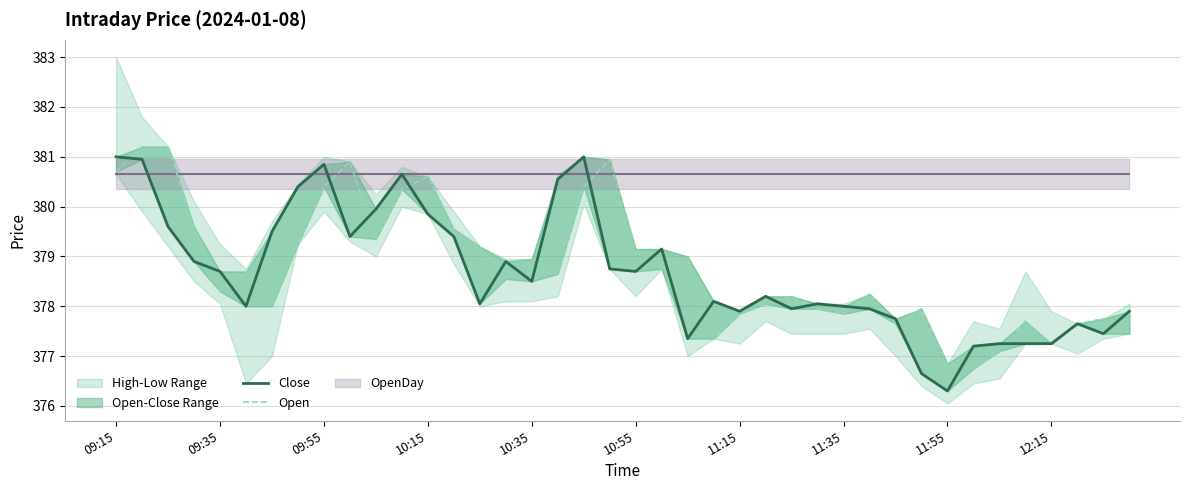

What is the minimum value for Close?

376.3